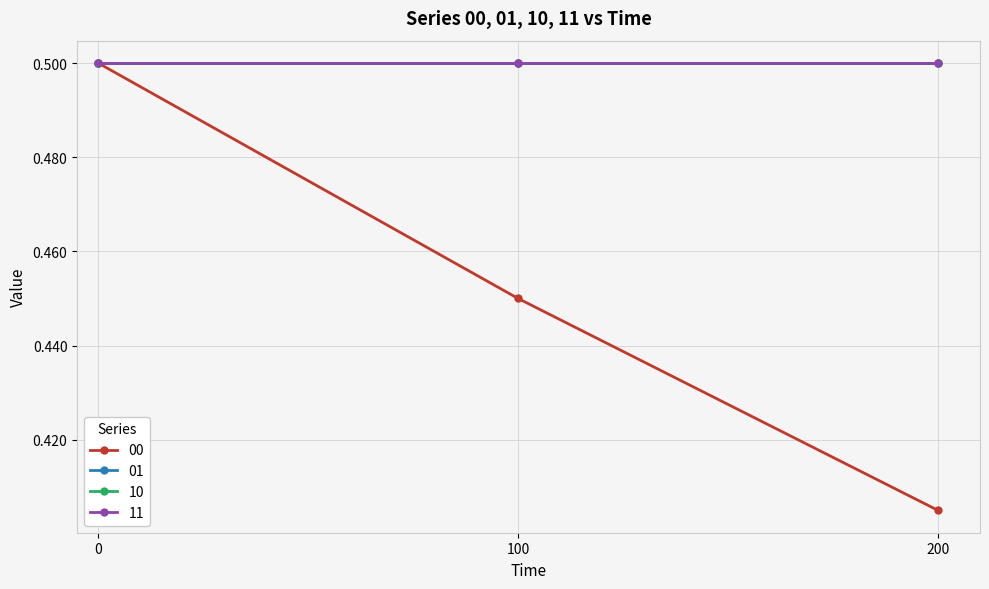

Is this an area chart (filled region under the line)?

No